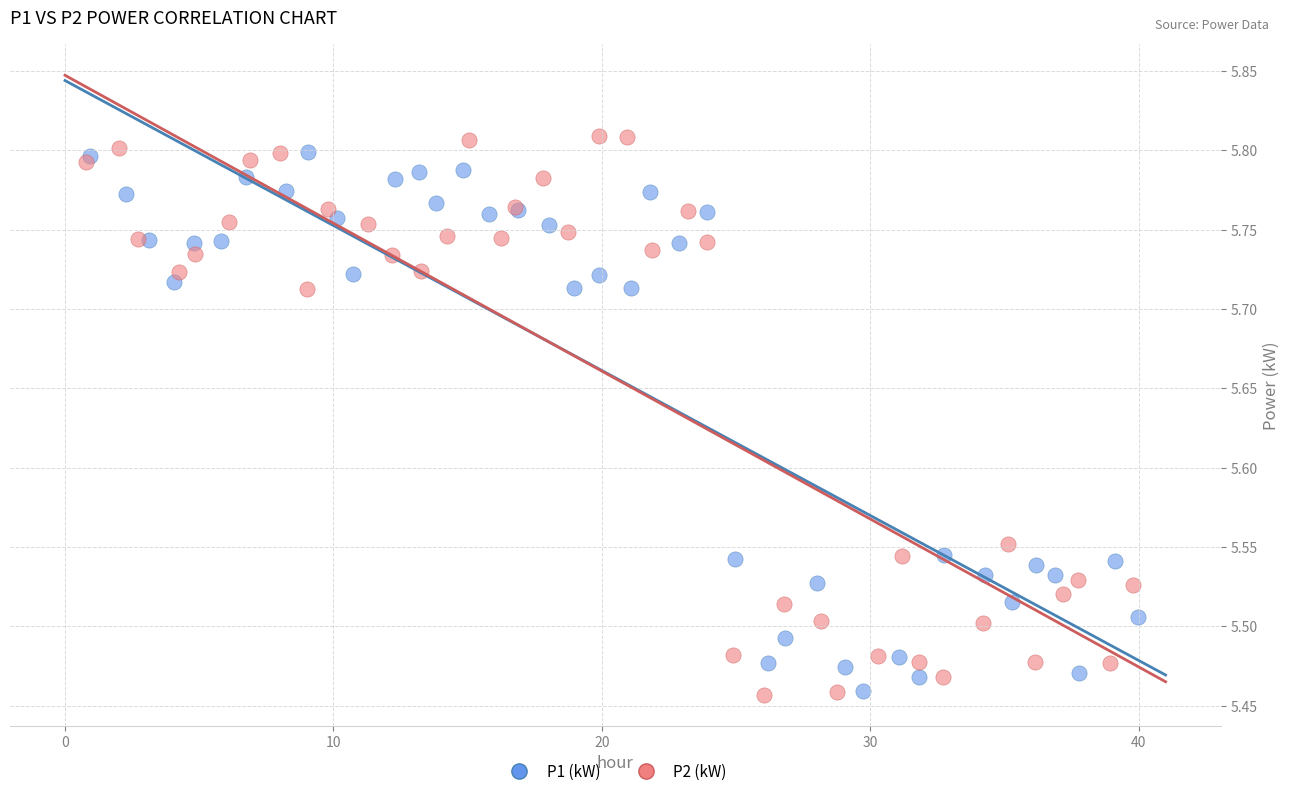

Which series has the largest Y range (max minus min)?

P2 (kW)